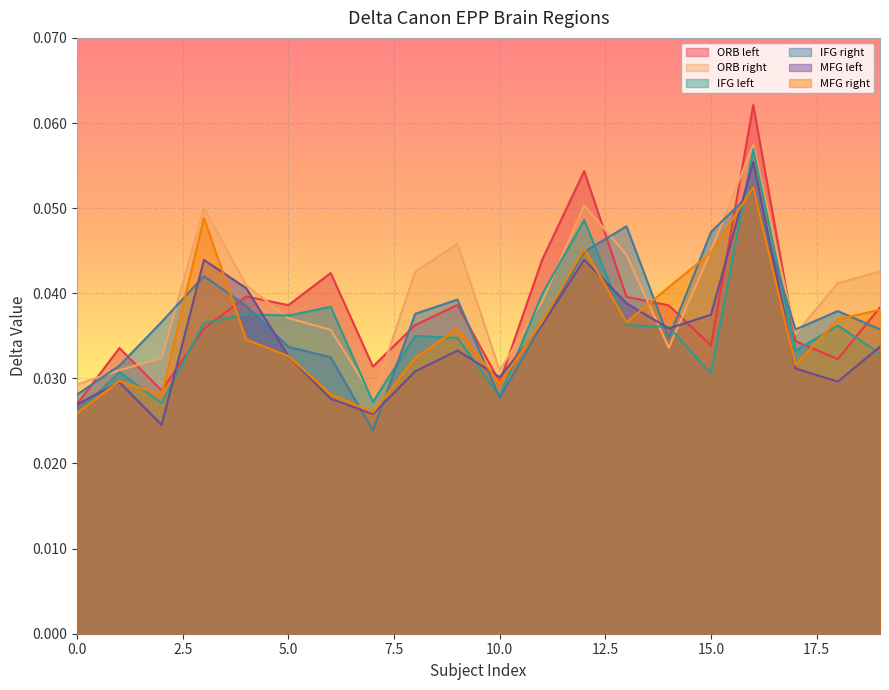

How many lines are shown in the chart?

6